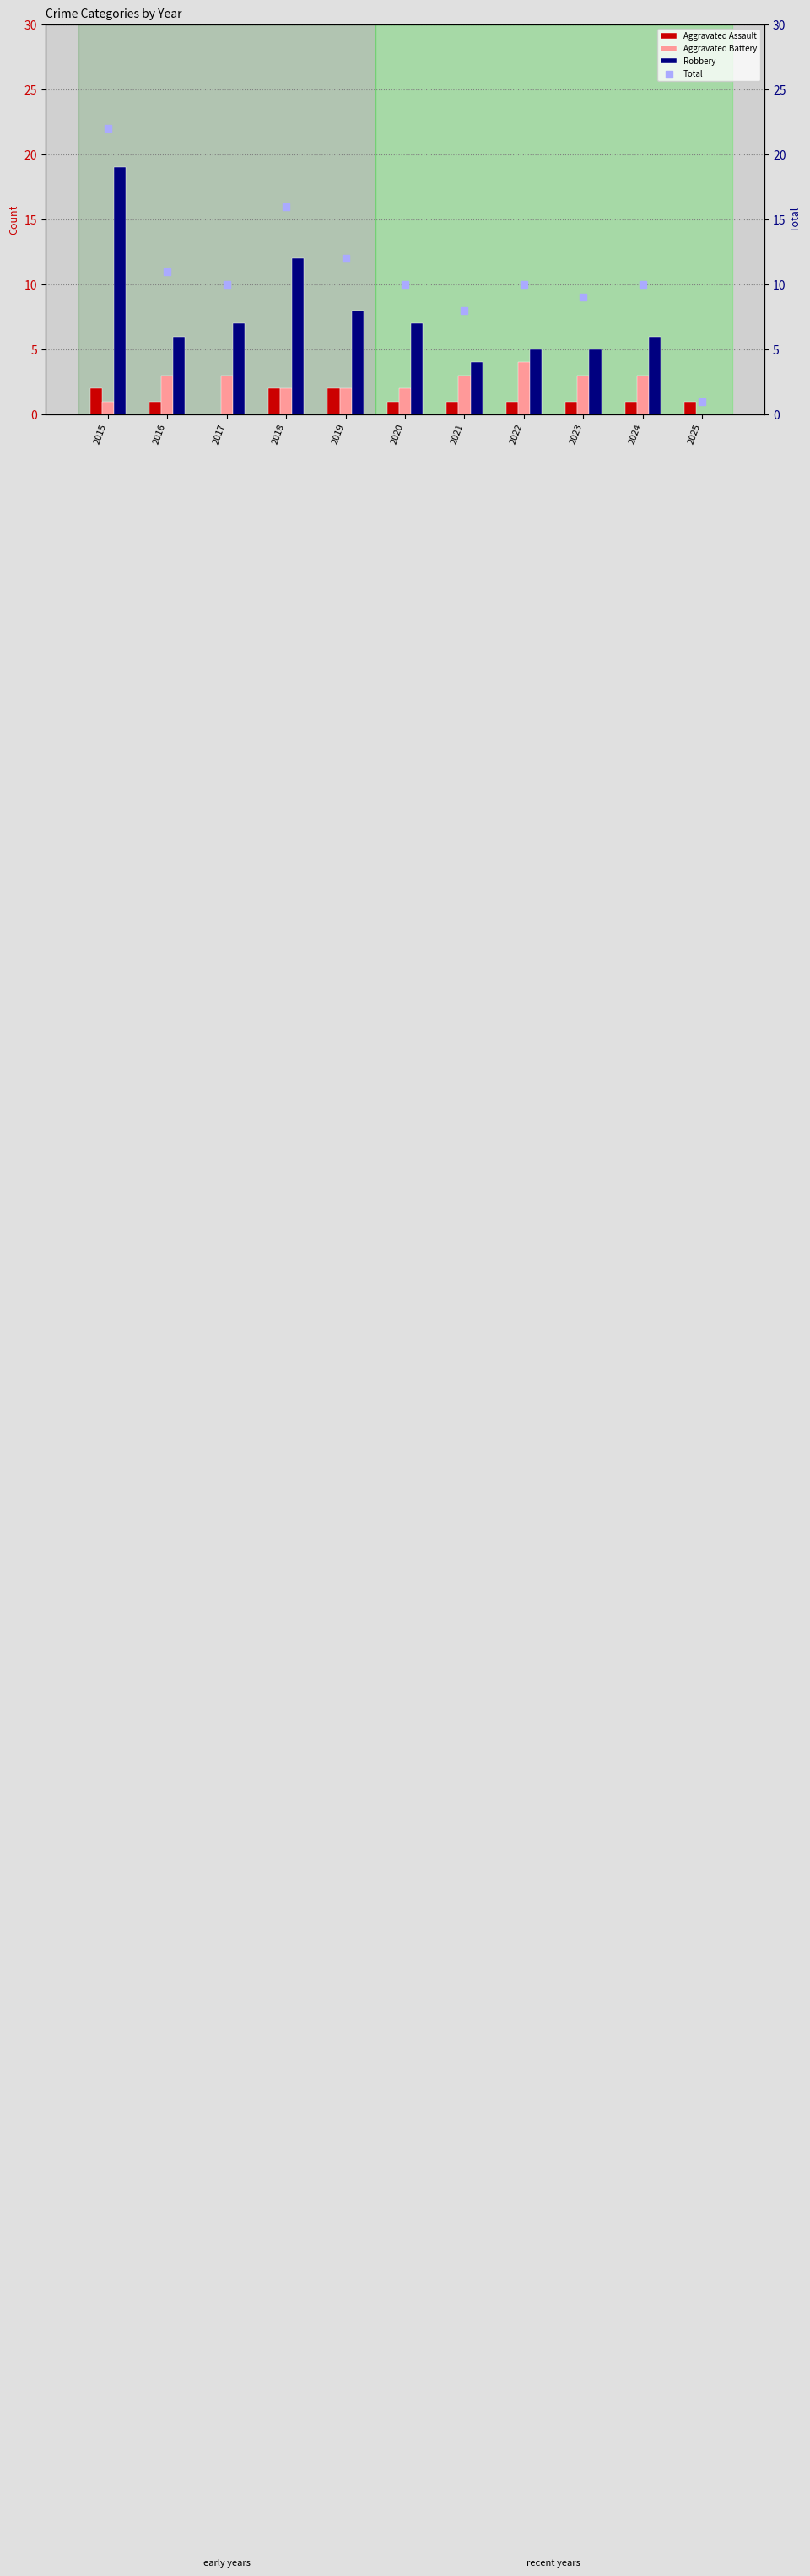

At how many categories does at least one series exceed 4?

10